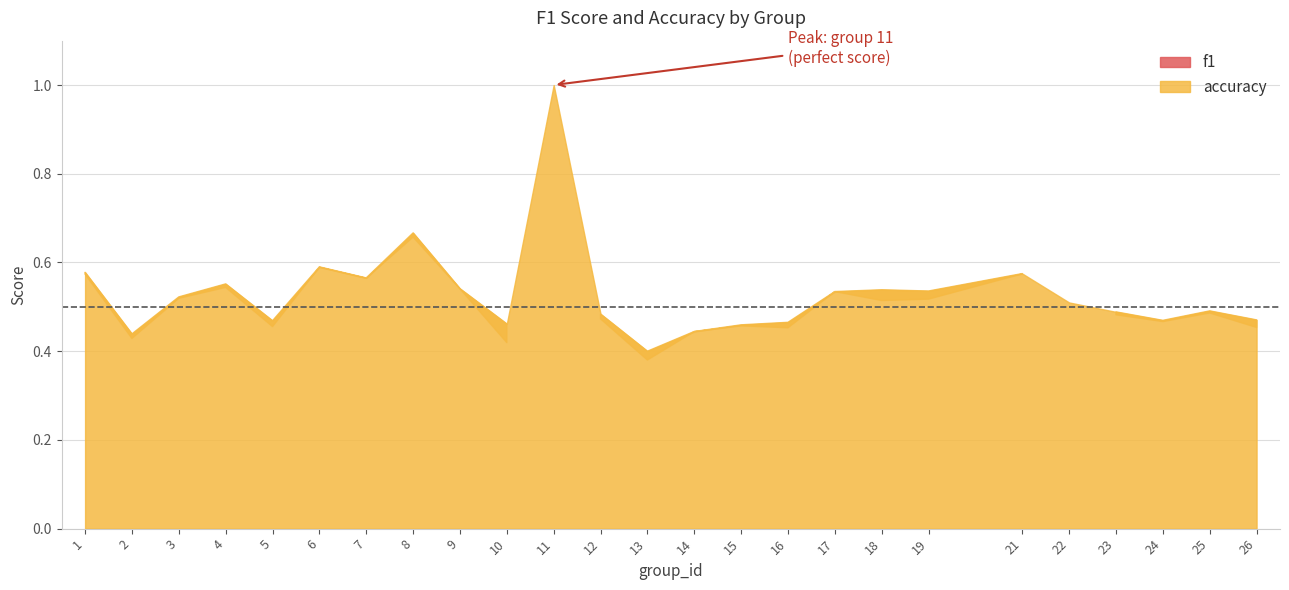

List the series in order of their overall mean, highest first.

accuracy, f1